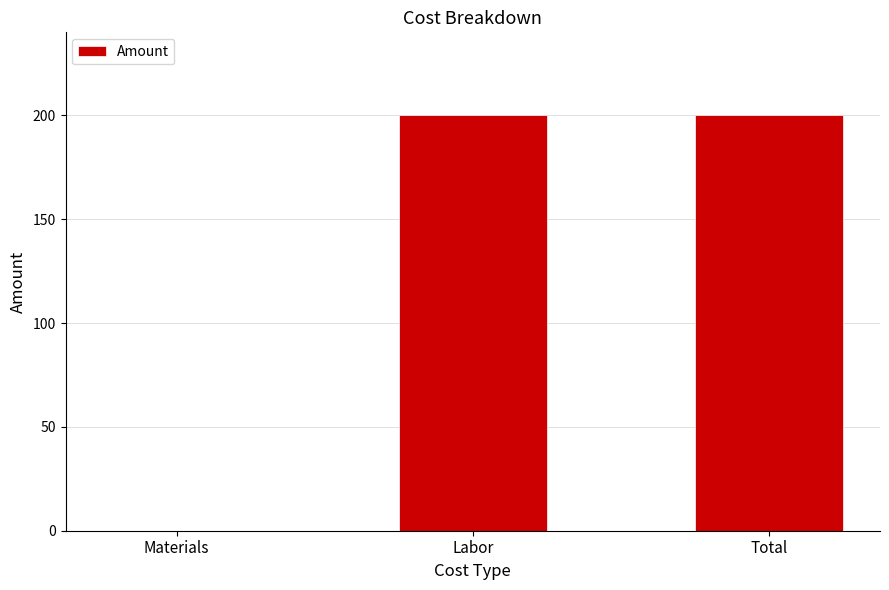

What is the sum of all values?

400